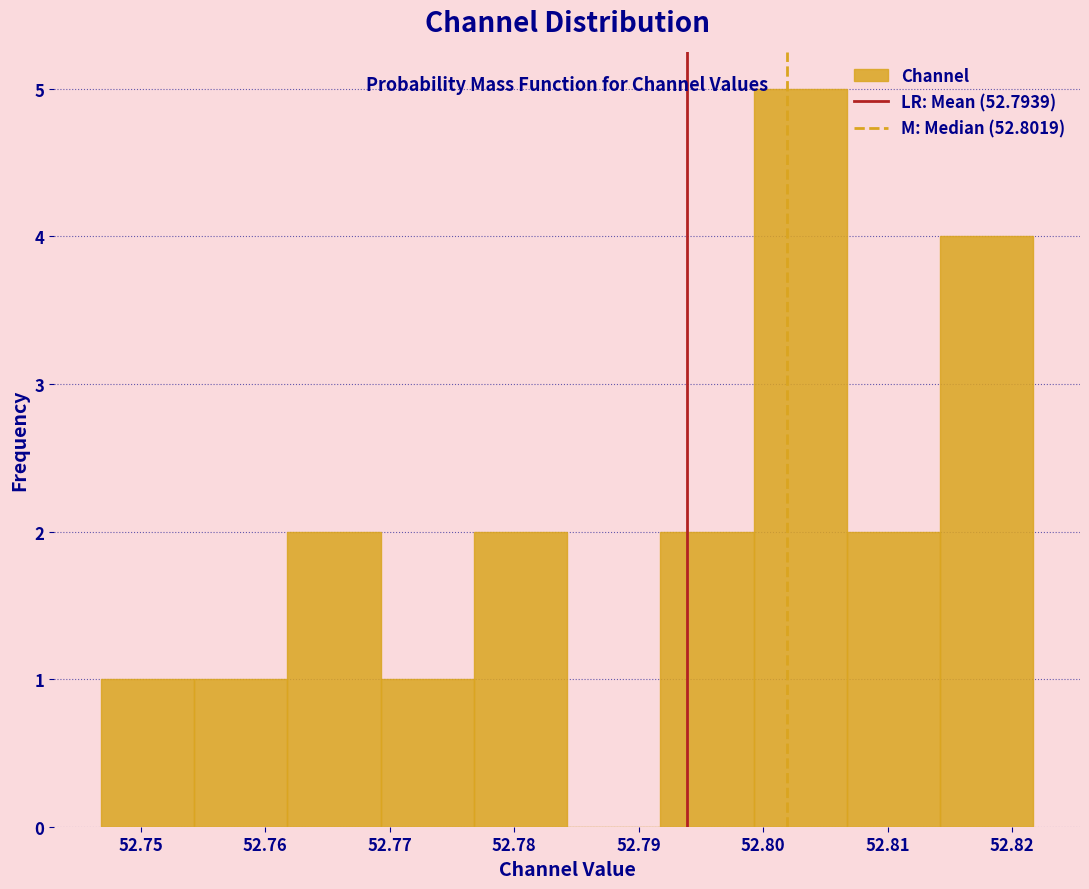

Reading left to right, list every bar in this chart as the range it spans on the x-axis followed by its height. Neither the bar edges nor the heights are printed on the chart, so give them approximately, as read against the axes.

52.747 to 52.754: 1
52.754 to 52.762: 1
52.762 to 52.769: 2
52.769 to 52.777: 1
52.777 to 52.784: 2
52.784 to 52.792: 0
52.792 to 52.799: 2
52.799 to 52.807: 5
52.807 to 52.814: 2
52.814 to 52.822: 4